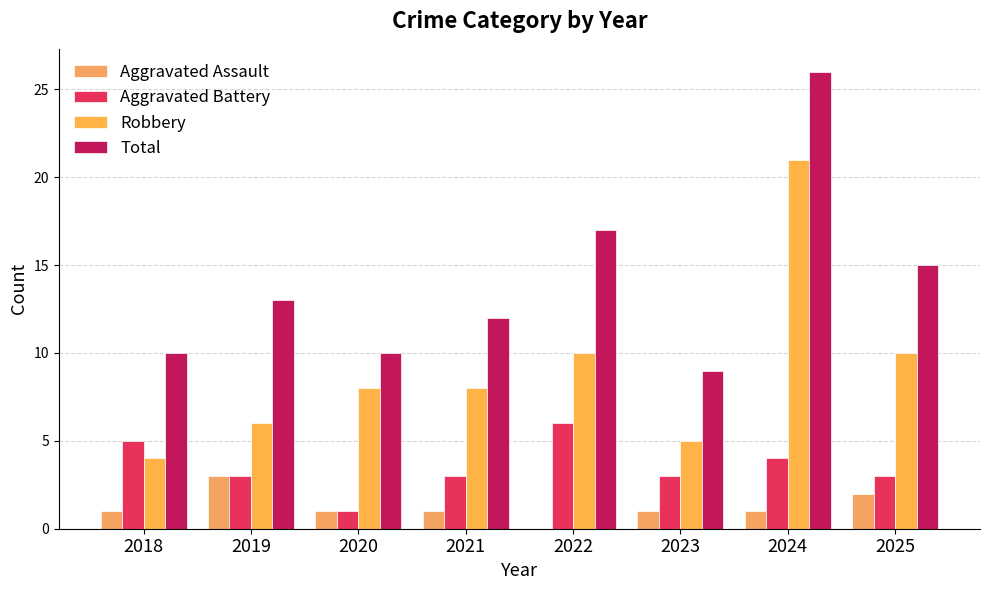

What is the value of the Aggravated Assault bar at the 7th from the left?

1